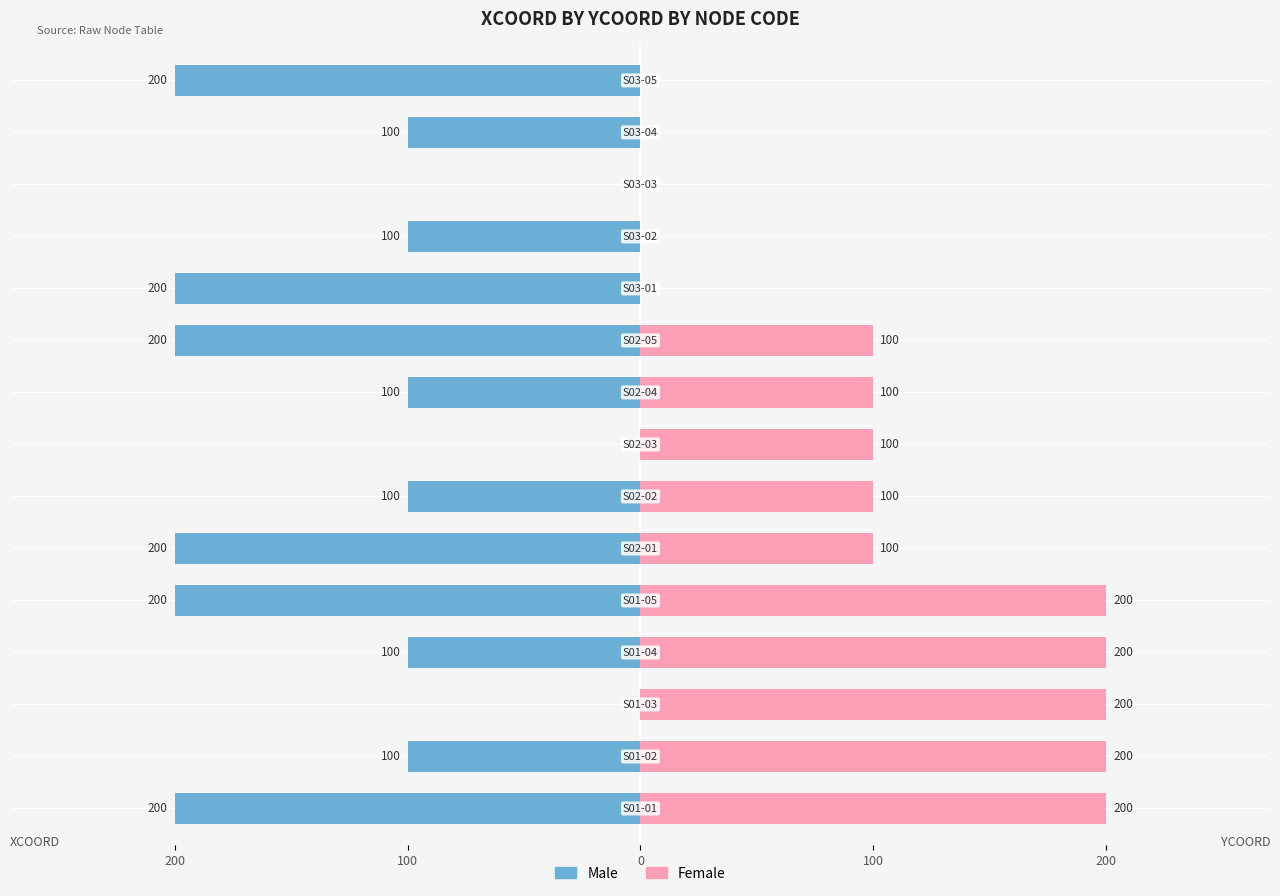

What is the difference between the Male values at 6 and 5?

100